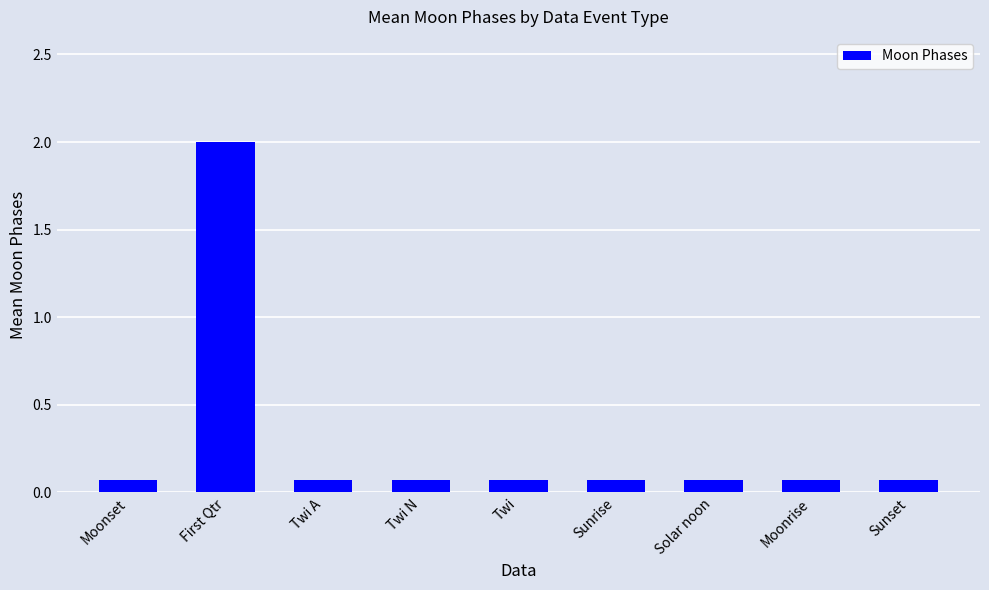

What is the difference between the maximum and minimum values?

1.9